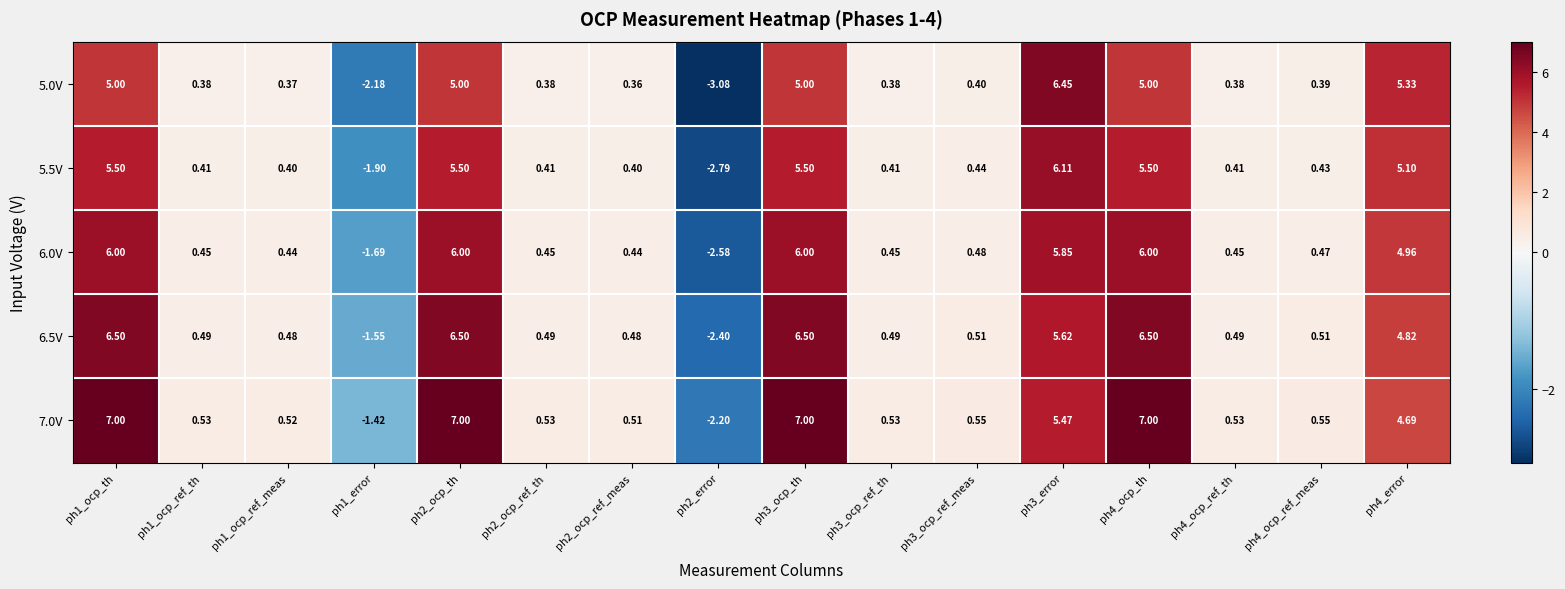

Is the value of 6.5V at ph2_ocp_ref_meas greater than the value of 7.0V at ph1_ocp_ref_meas?

No